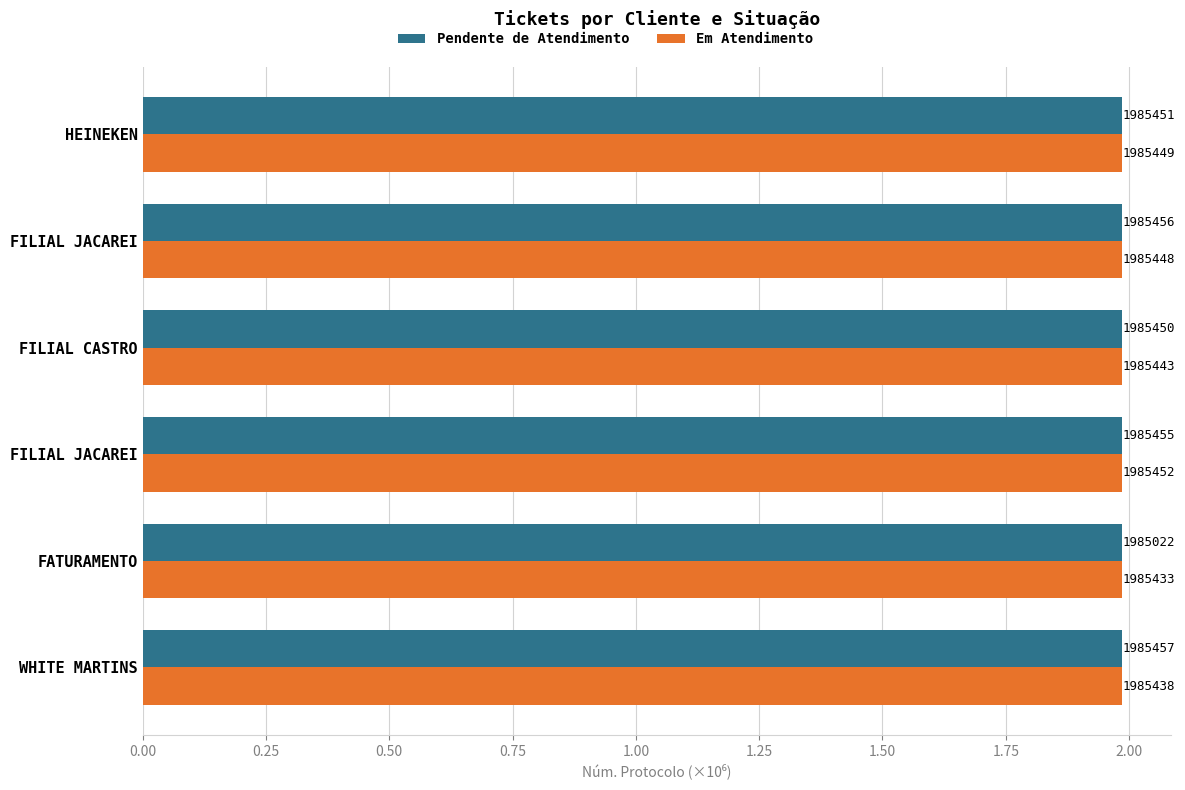

What is the sum of all Pendente de Atendimento values?

11.9